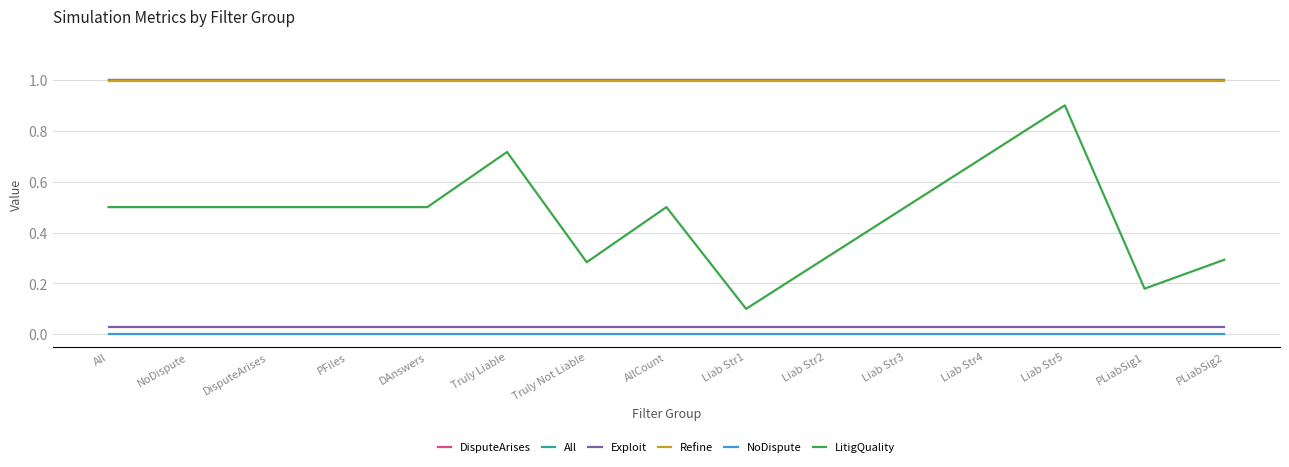

At which label does LitigQuality reach its minimum?

Liab Str1